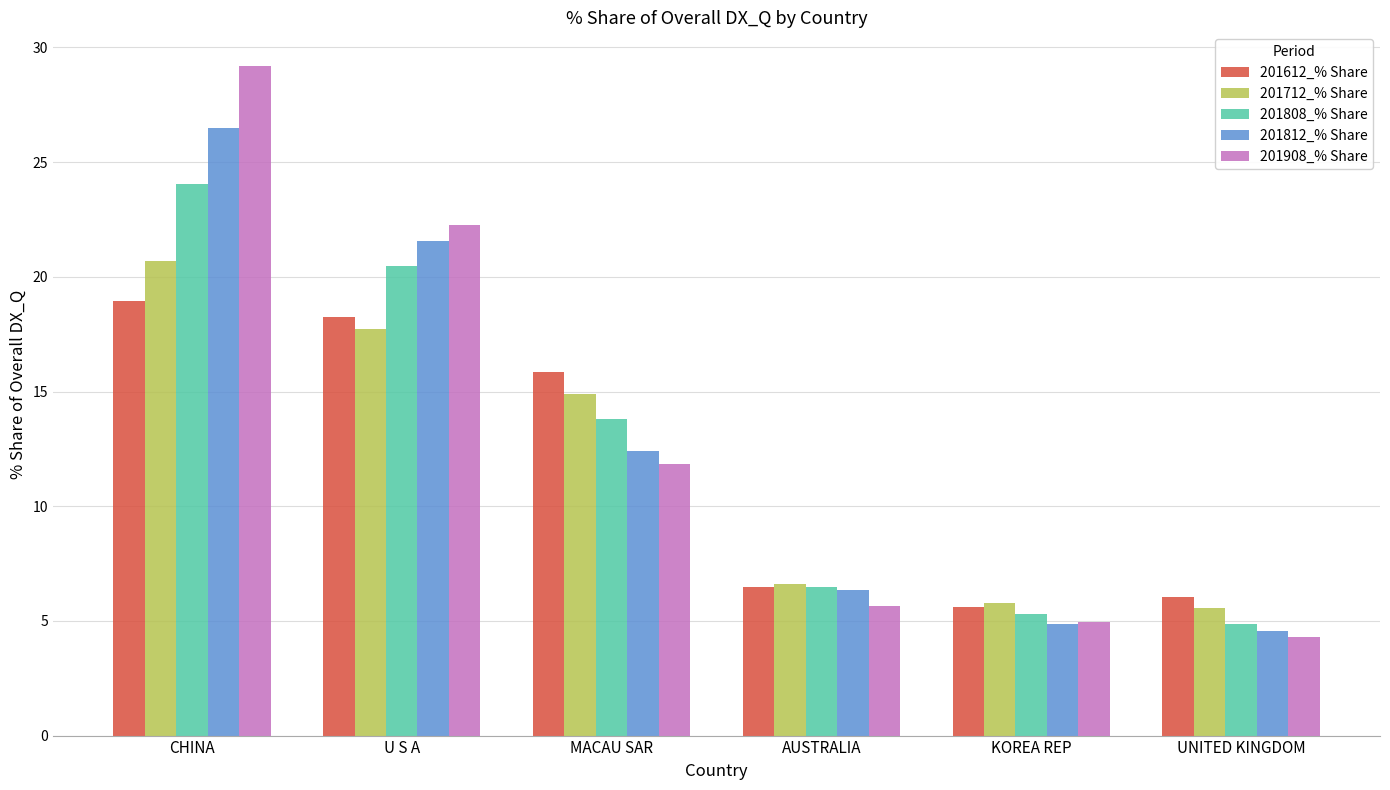

List the labels in order of 201908_% Share value, smallest first.

UNITED KINGDOM, KOREA REP, AUSTRALIA, MACAU SAR, U S A, CHINA